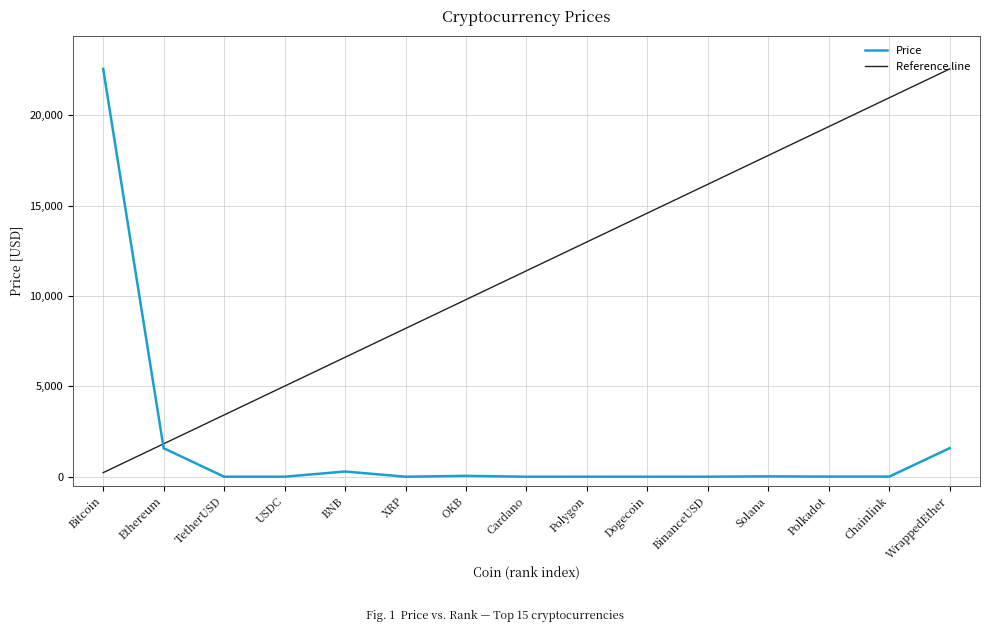

List the labels in order of value, largest first.

Bitcoin, WrappedEther, Ethereum, BNB, OKB, Solana, Chainlink, Polkadot, Polygon, TetherUSD, USDC, BinanceUSD, XRP, Cardano, Dogecoin